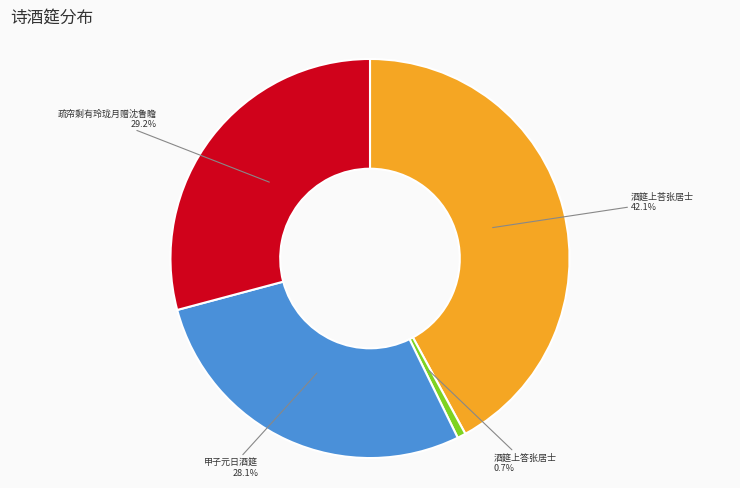

To the nearest percent, what is the difference between the largest and smallest slice percentages?

41%